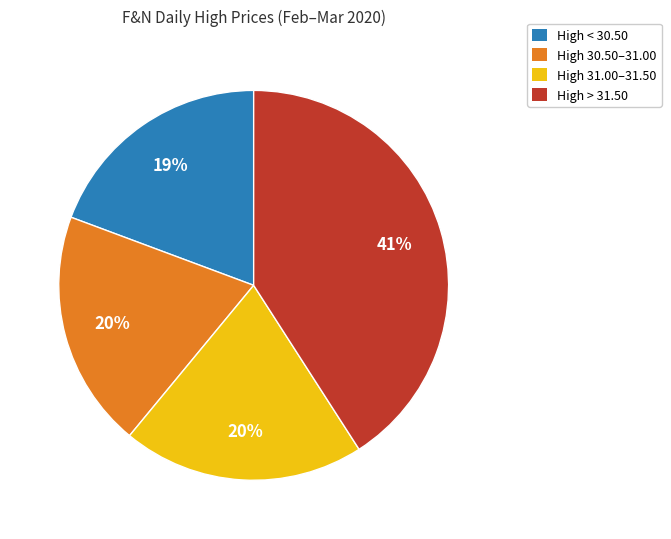

How many segments does this pie chart have?

4